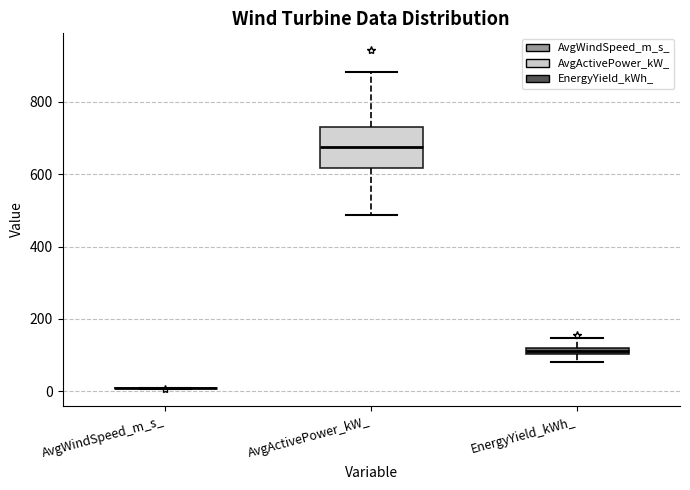

Where does the upper whisker of the box for EnergyYield_kWh_ end on the y-axis? The values are not printed on the chart, so give them approximately, as read against the axis.

140